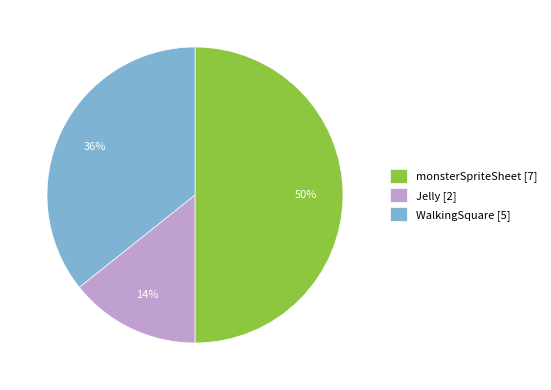

Do monsterSpriteSheet and Jelly together represent more than half of the pie?

Yes